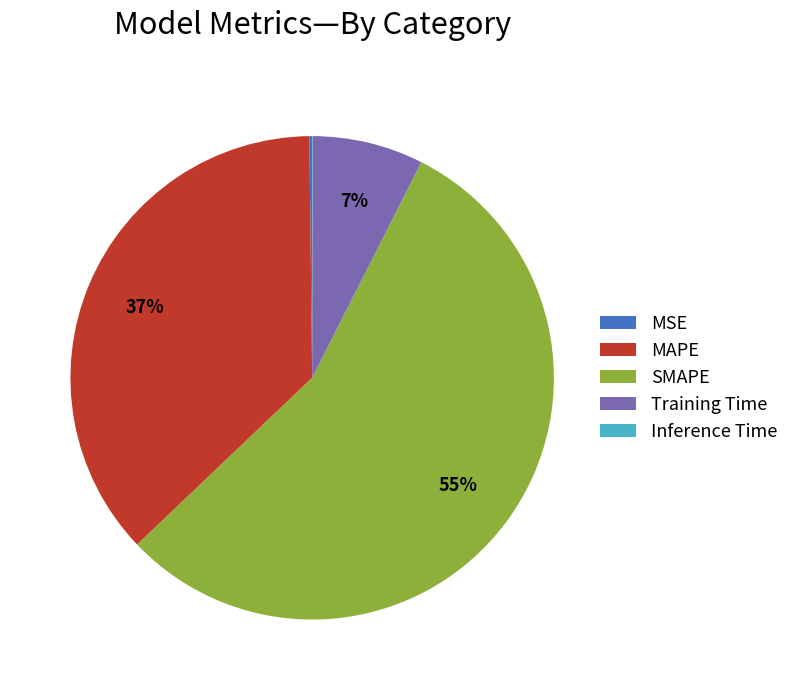

Do MAPE and SMAPE together represent more than half of the pie?

Yes